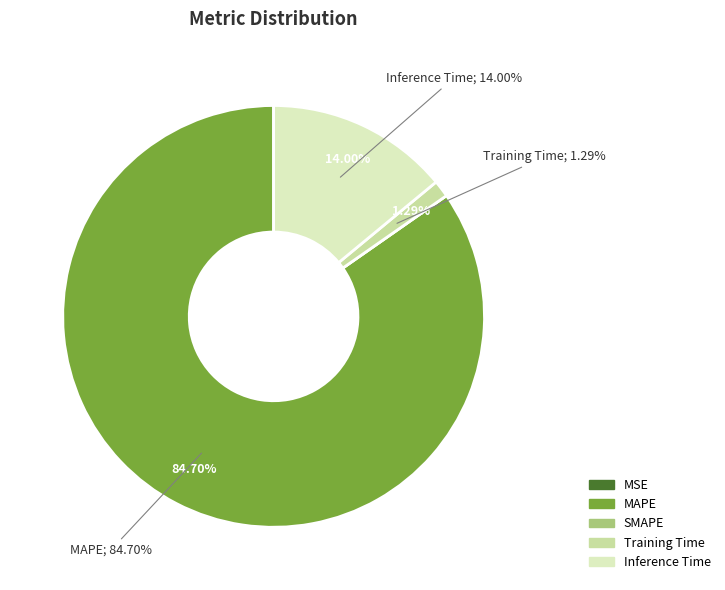

How many segments does this pie chart have?

5